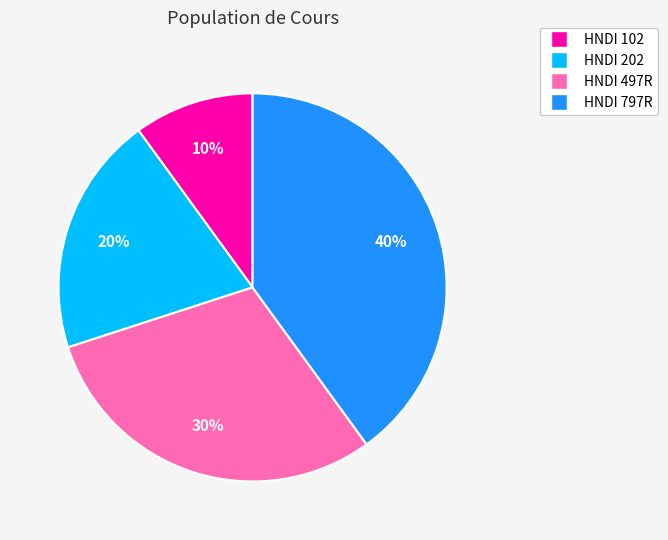

Count the number of slices in the pie.

4